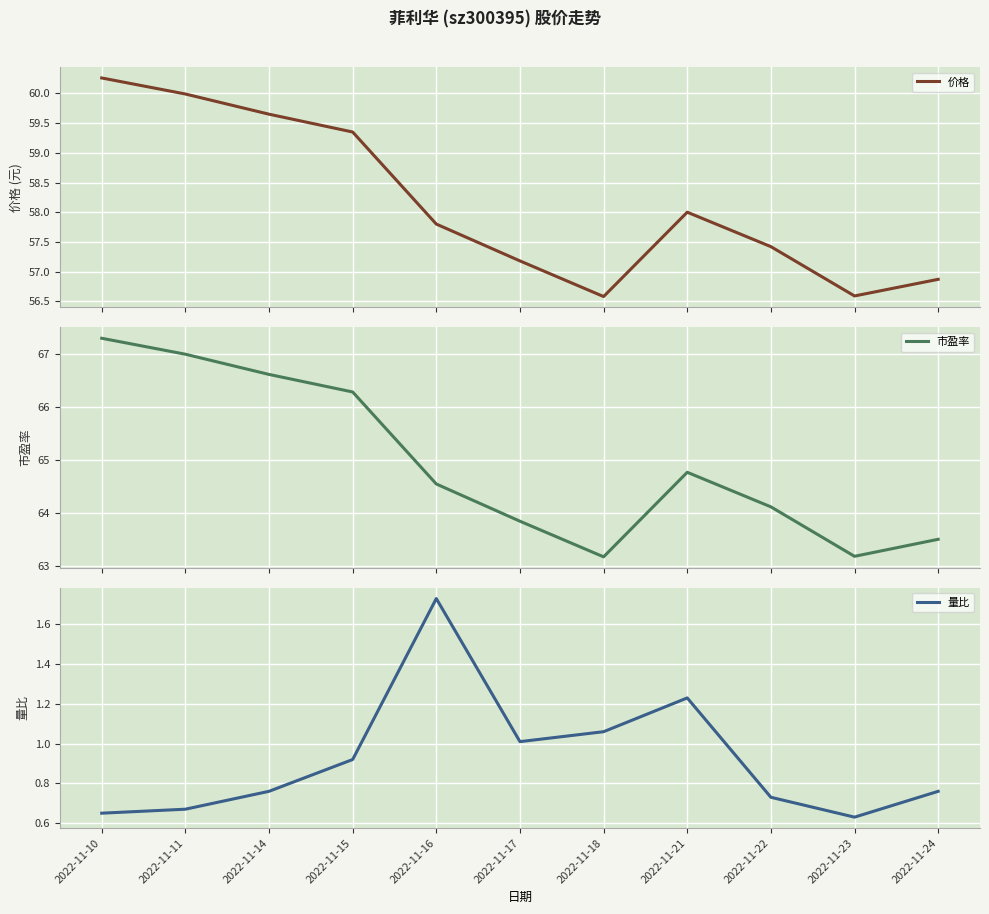

Does the chart display data point markers on the line(s)?

No